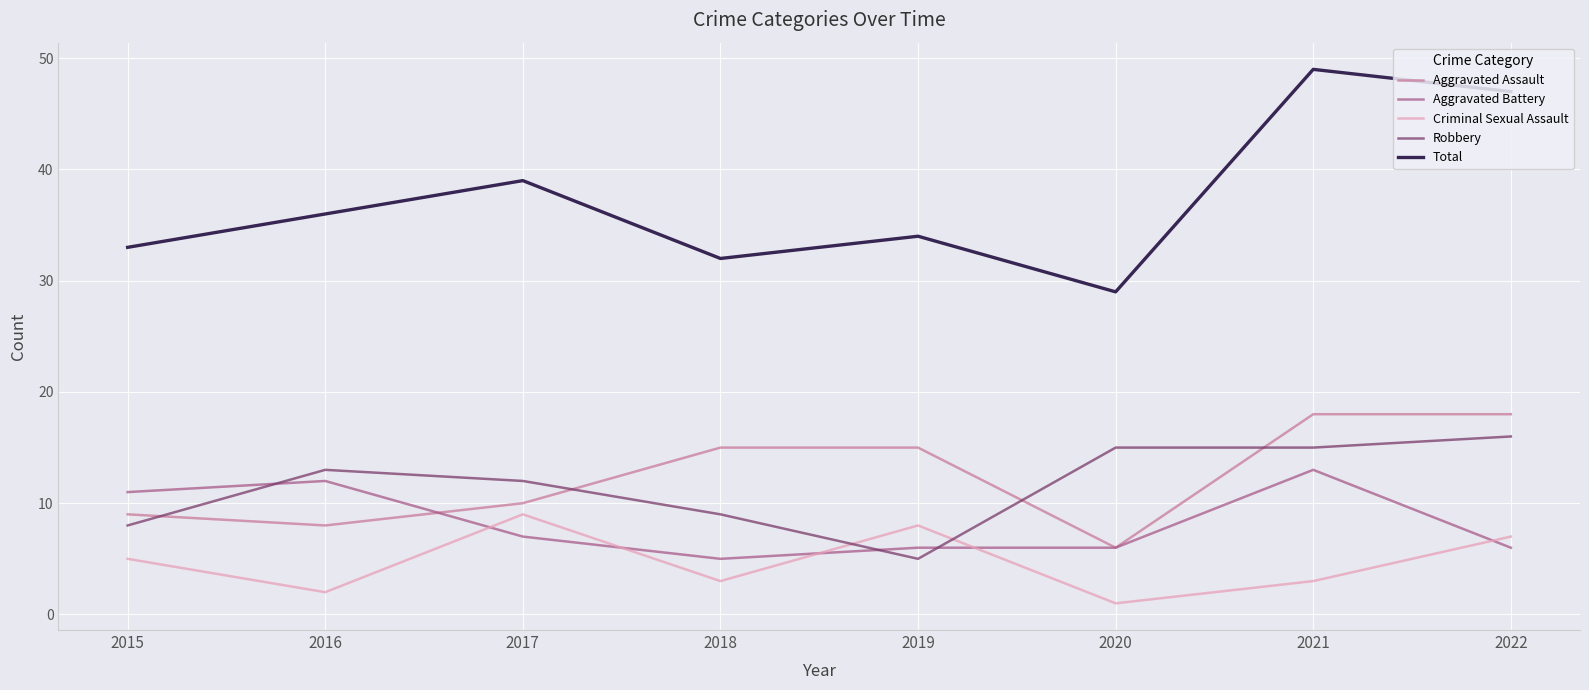

What is the total value across all series at 2021?

98